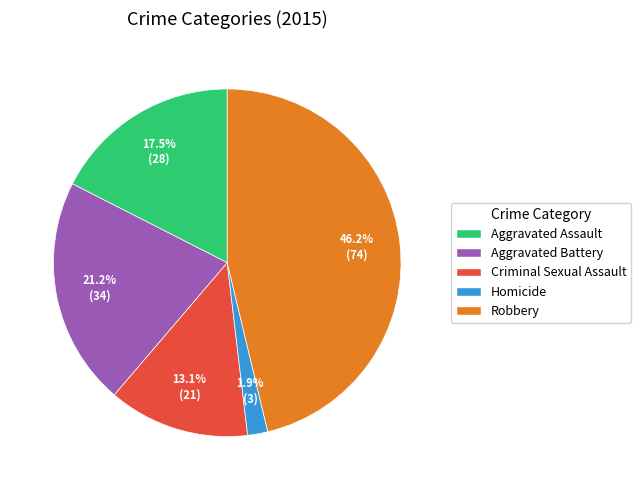

The Robbery slice represents 46% of the pie. True or false?

True